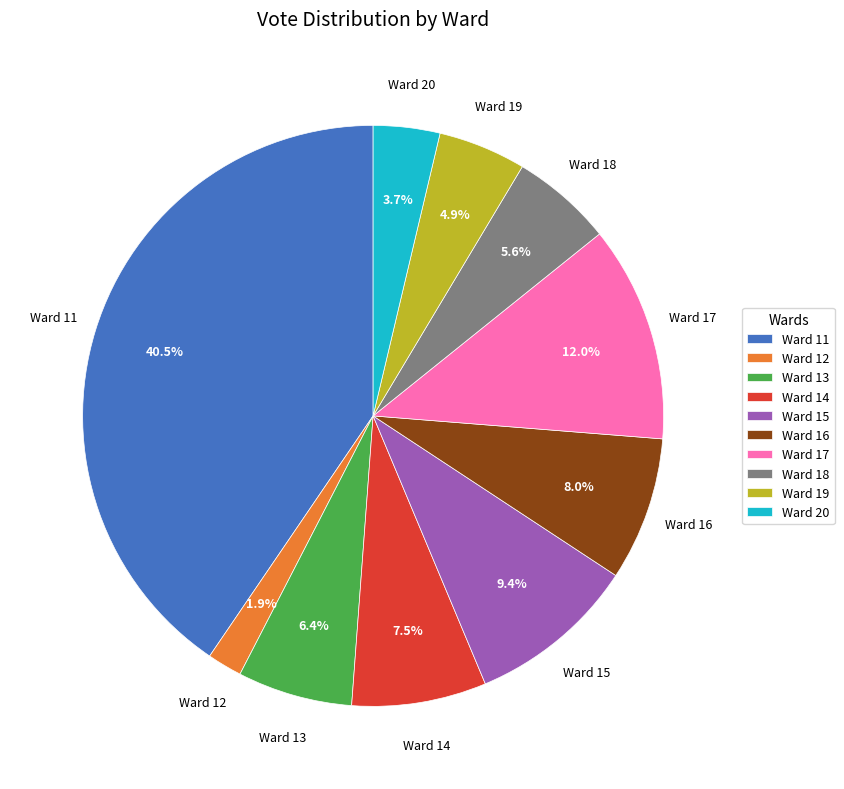

Rank the categories by value from lowest to highest.

Ward 12, Ward 20, Ward 19, Ward 18, Ward 13, Ward 14, Ward 16, Ward 15, Ward 17, Ward 11